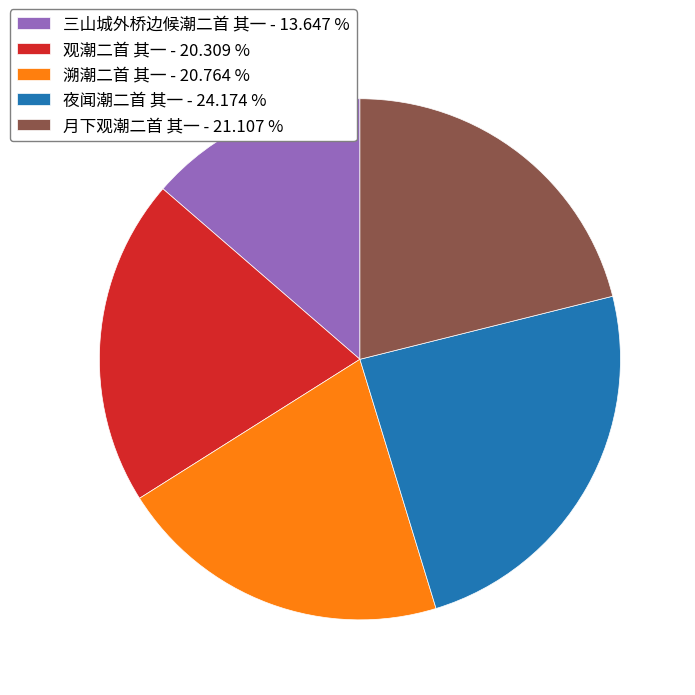

Which category has the biggest portion of the pie?

夜闻潮二首 其一